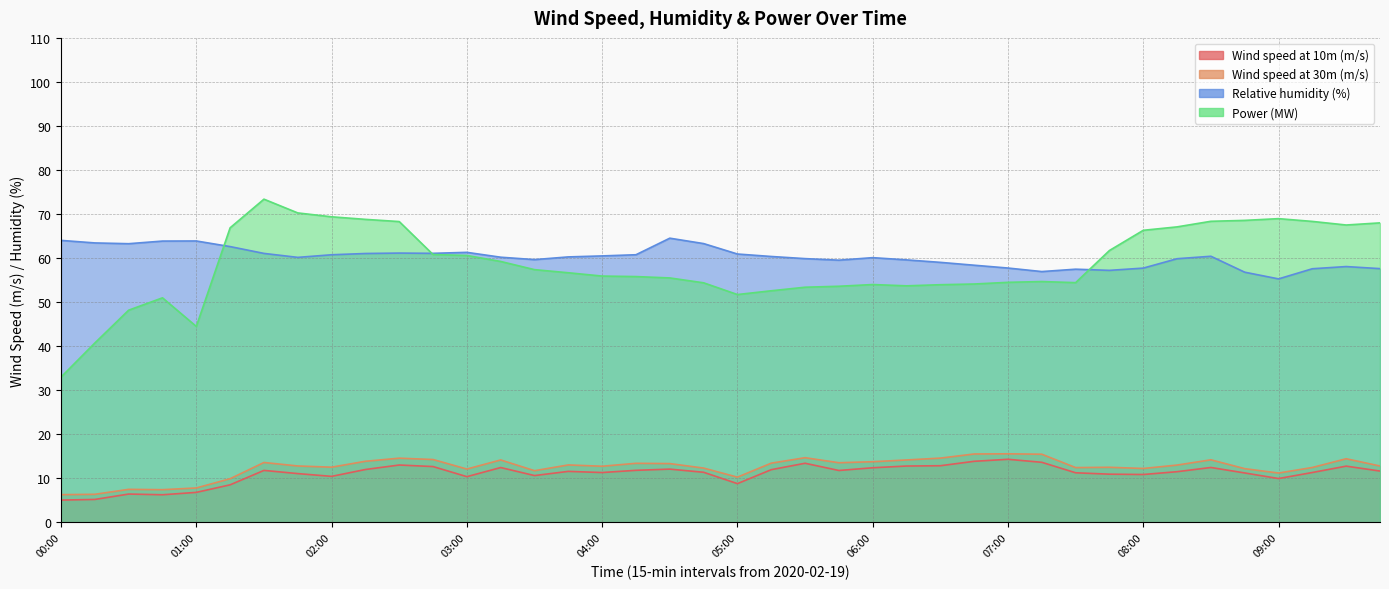

True or false: Power (MW) and Relative humidity (%) cross at least once.

True